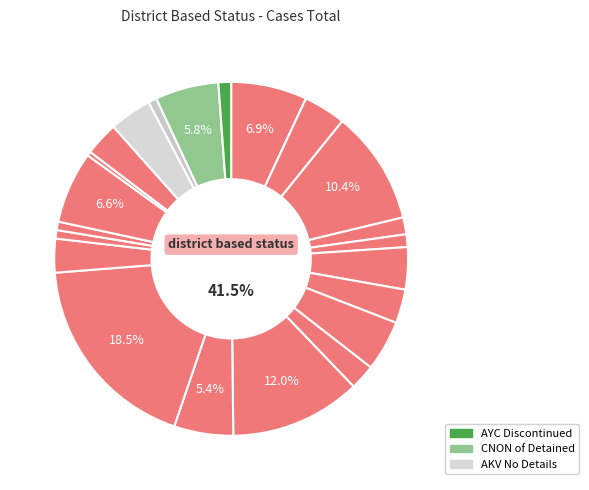

What percentage is the amritsar slice, to the nearest percent?

7%